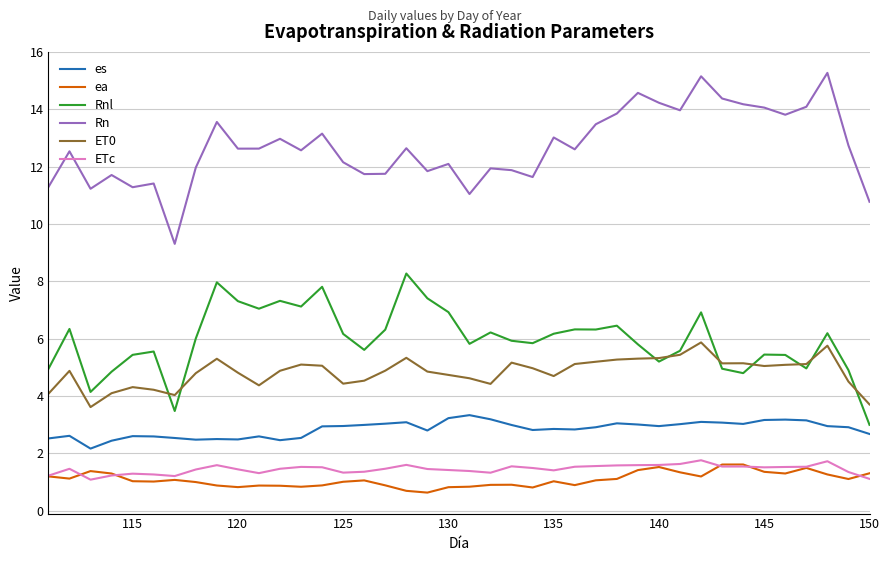

Which series has the widest spread of values?

Rn